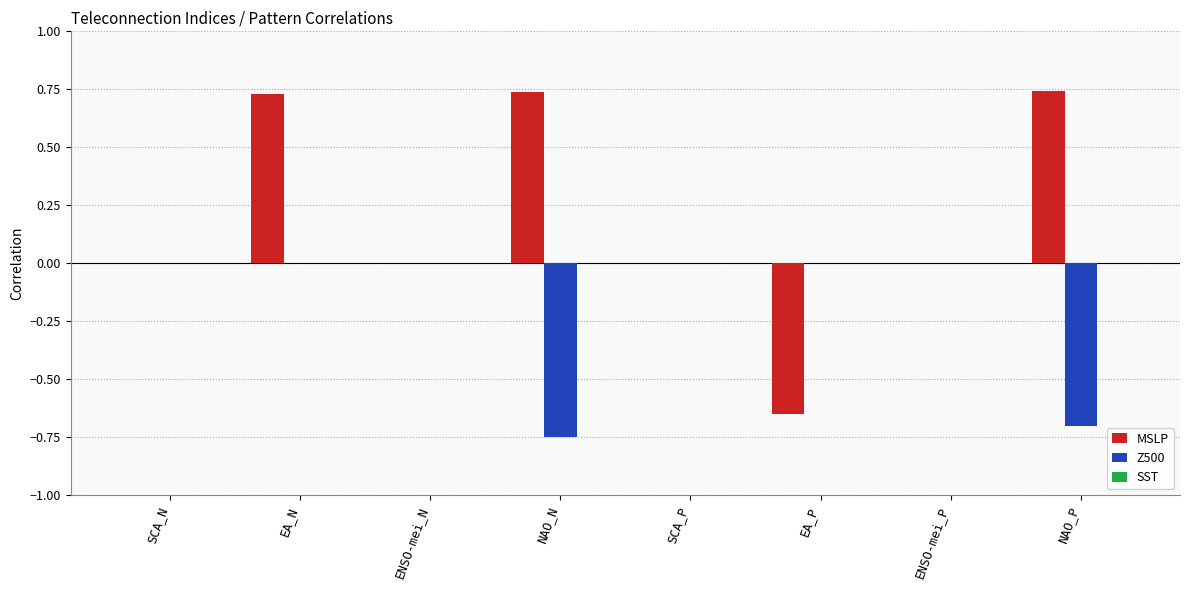

What is the sum of all MSLP values?

1.6